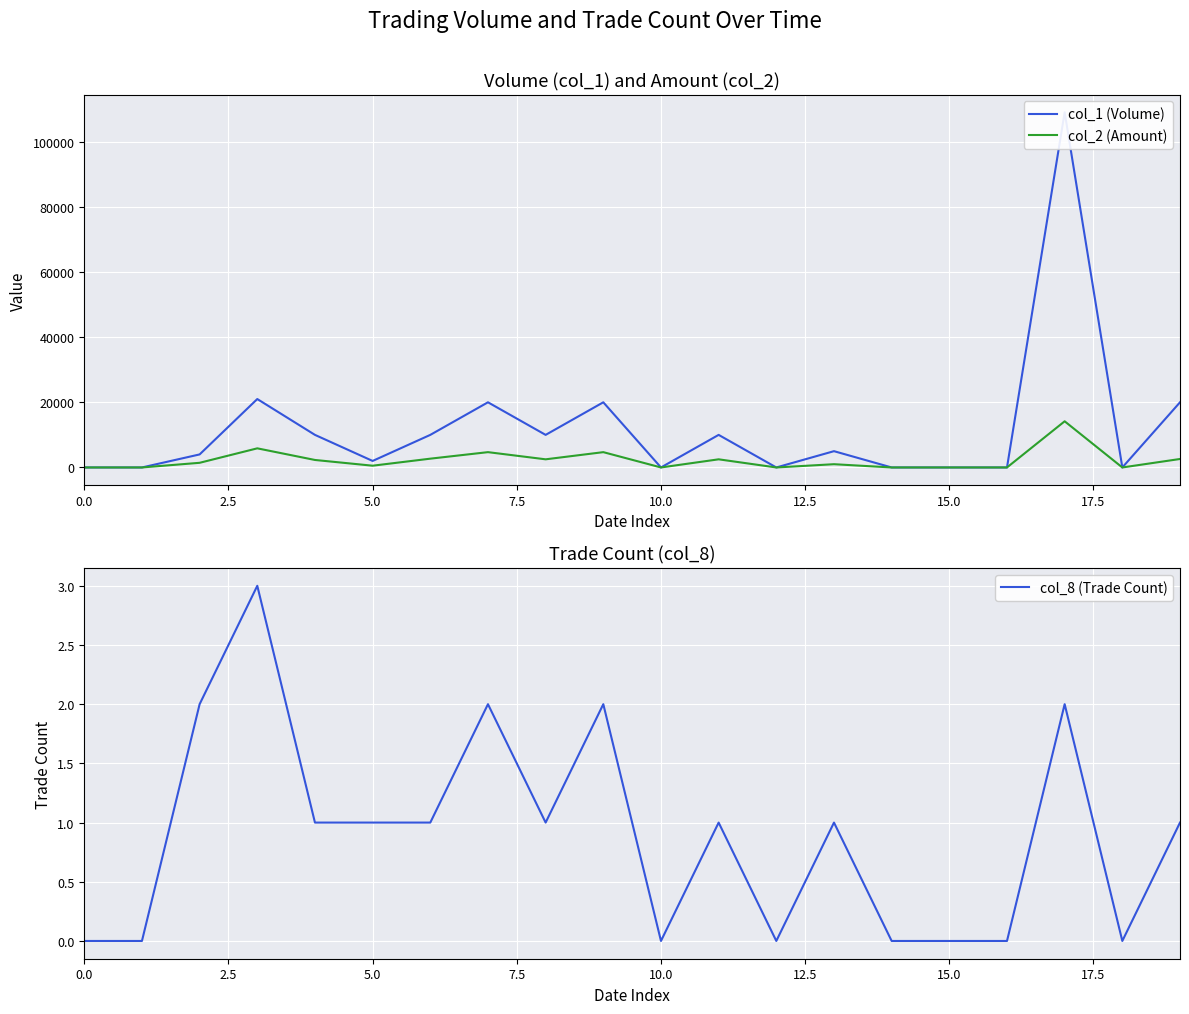

Does the chart display data point markers on the line(s)?

No